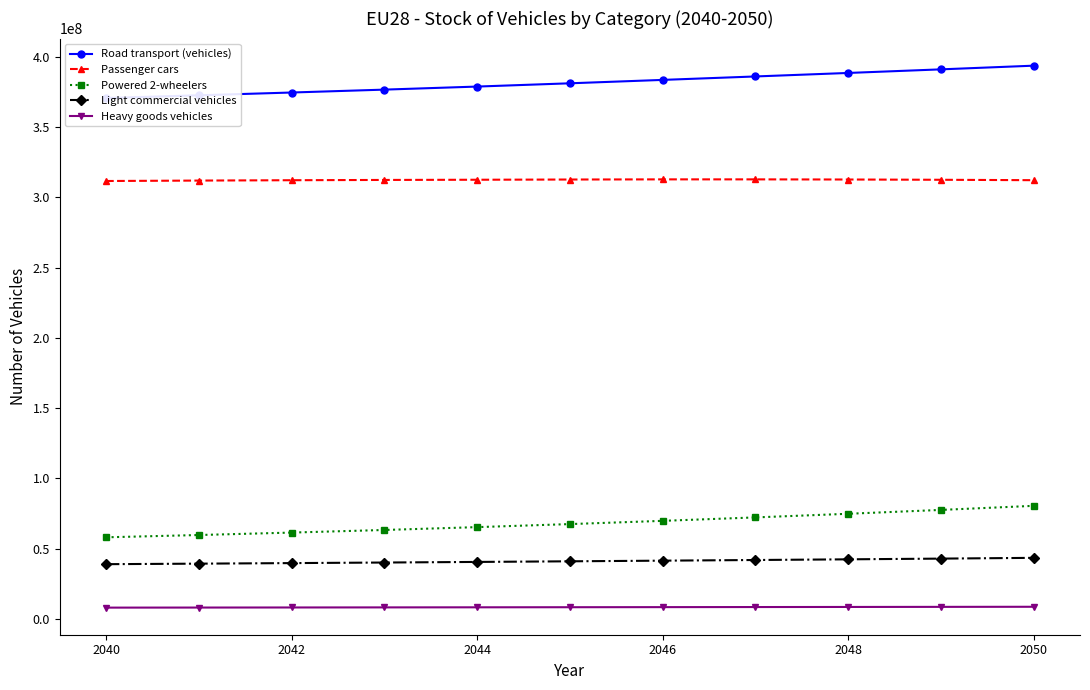

Is it true that Light commercial vehicles equals 40581219 at 2044?

True